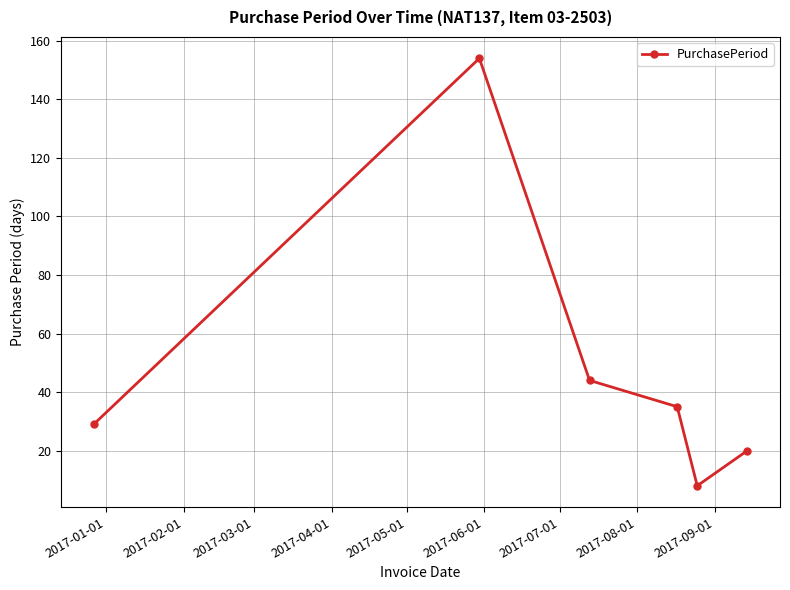

What is the value of the 1st point from the left?

29